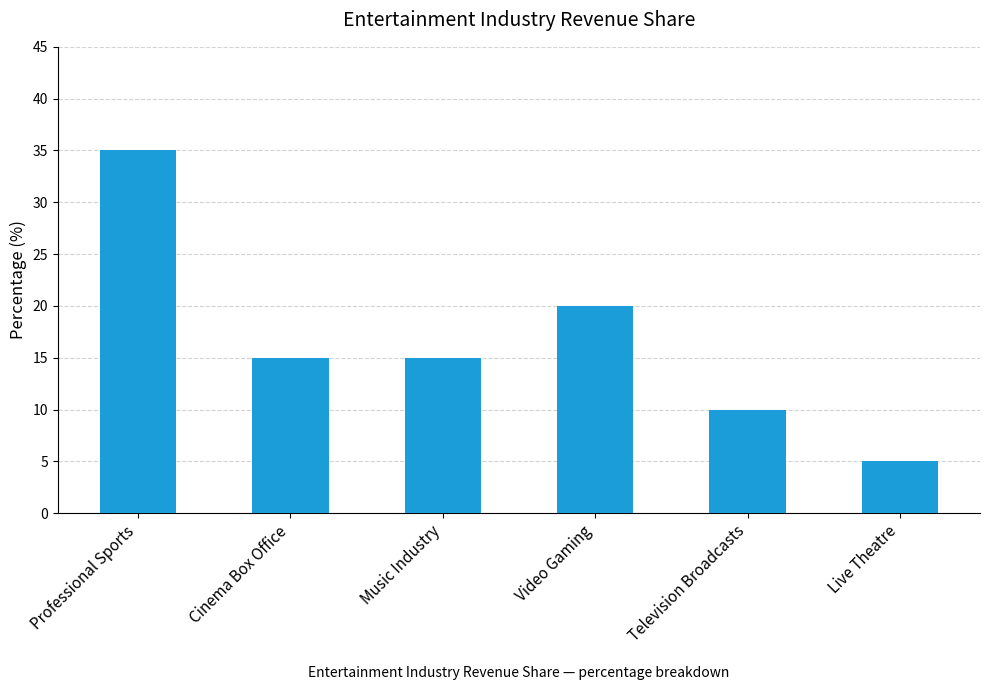

Is it true that the value at Music Industry is 15?

True